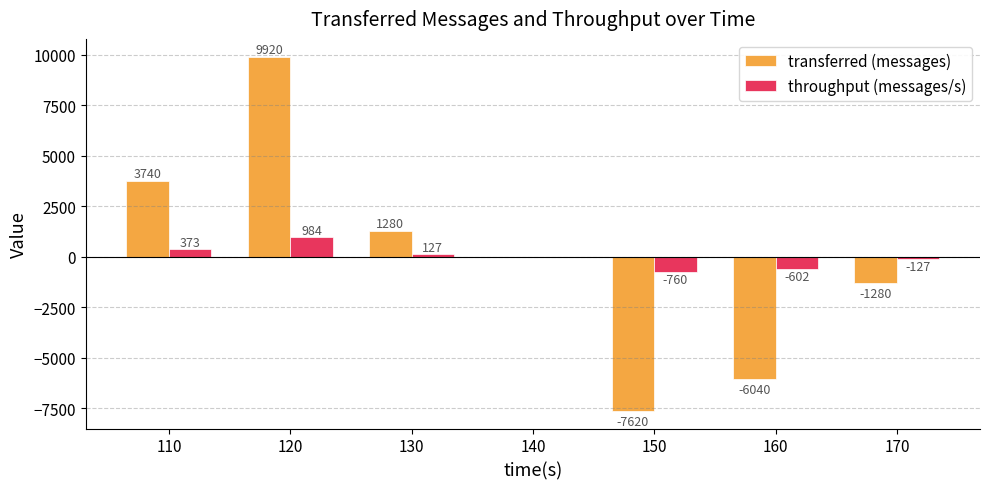

Between 120 and 170, which series saw the biggest shift?

transferred (messages)